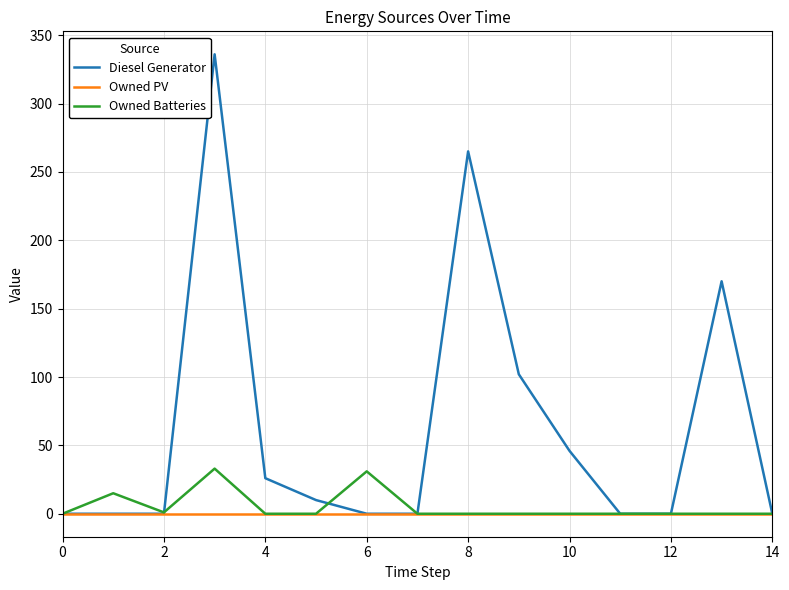

What is the maximum value shown in the chart?

336